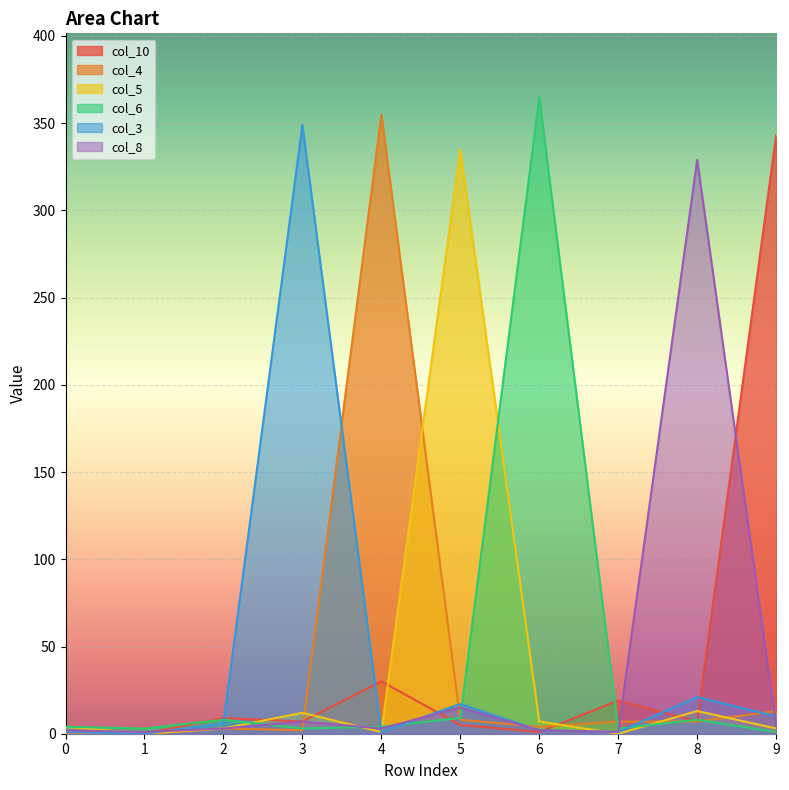

What is the spread (max minus min) of values at 1?

3